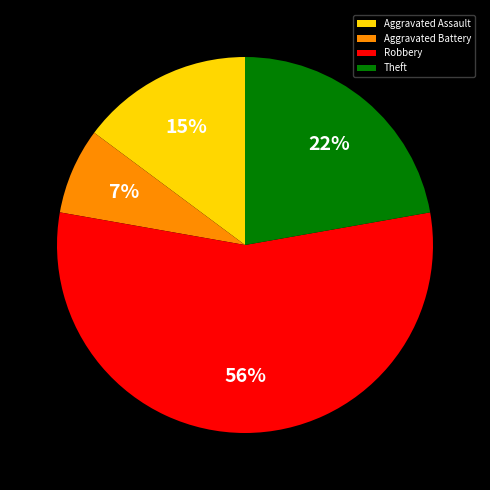

True or false: Aggravated Battery accounts for 22% of the total.

False